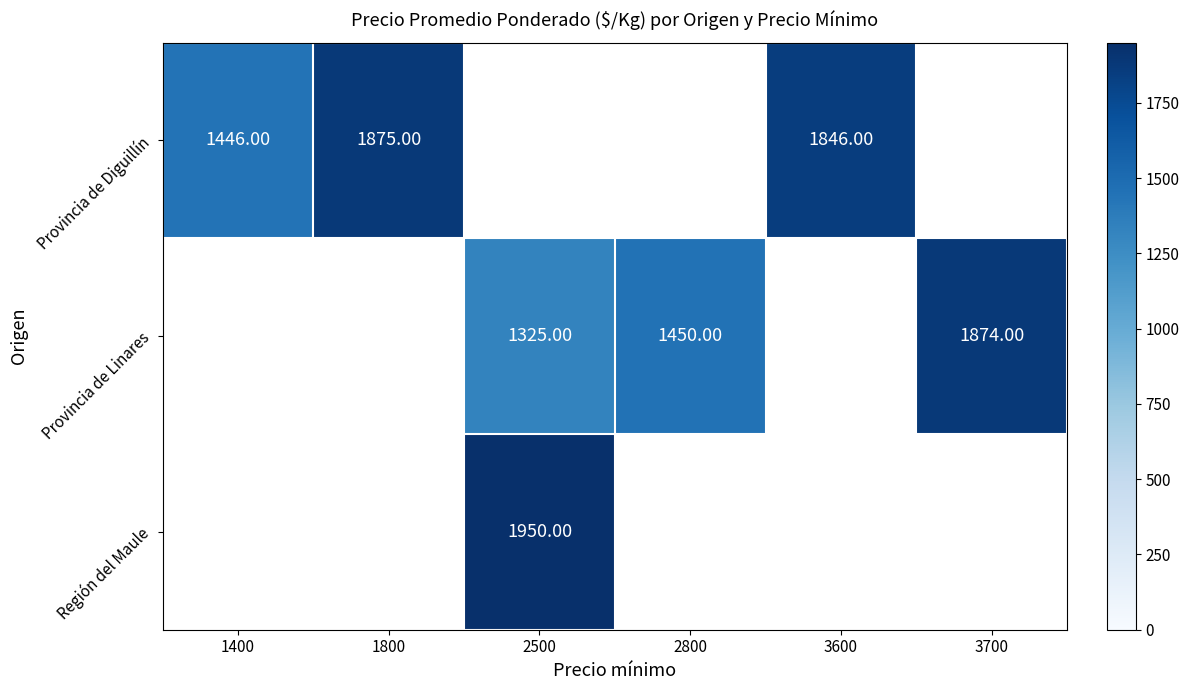

True or false: Provincia de Linares has a value of 1874.0 at 3700.

True